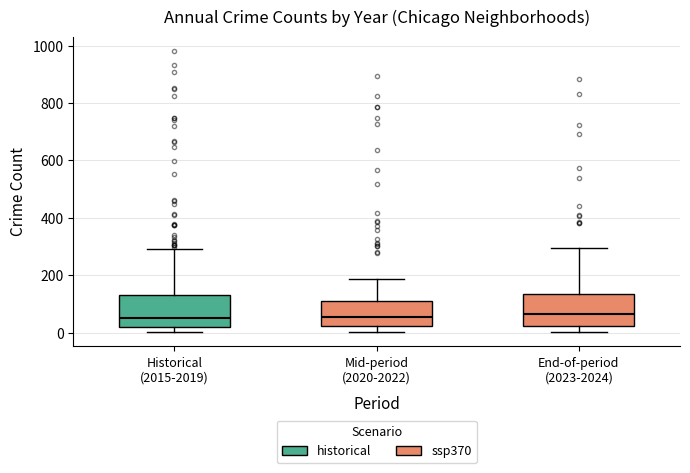

Reading left to right, transcribe this box plot: for each box, give where its median line is, the range the box spans, and where its two whiskers end, as read against the y-axis. The values are not printed on the chart, so give them approximately, as read against the axis.

Historical (2015-2019): median 60, box 20 to 120, whiskers 0 to 300
Mid-period (2020-2022): median 60, box 20 to 120, whiskers 0 to 180
End-of-period (2023-2024): median 60, box 20 to 140, whiskers 0 to 300